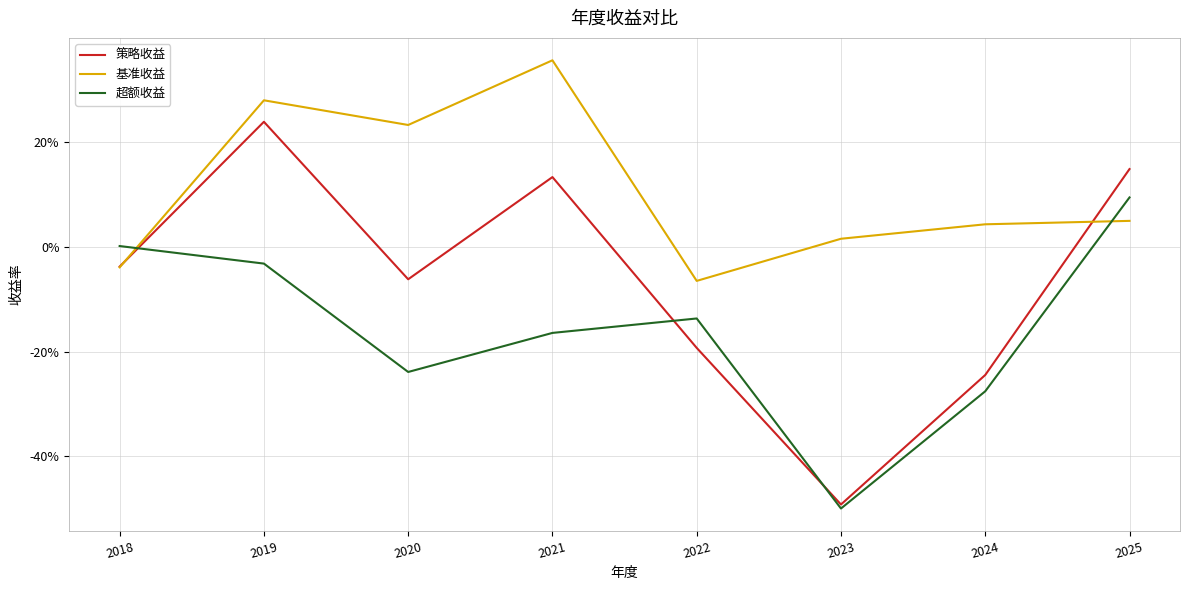

What is the sum of all 基准收益 values?

0.9